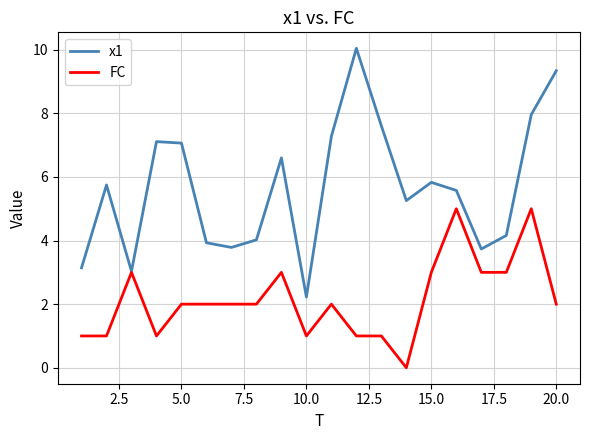

List the series in order of their overall mean, highest first.

x1, FC